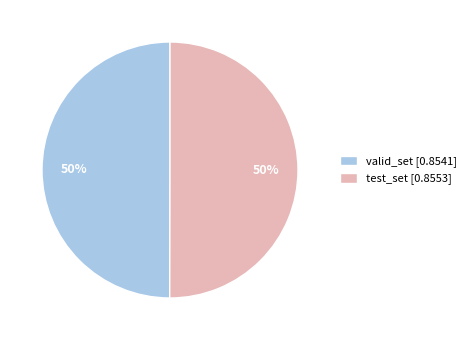

To the nearest percent, what portion does valid_set represent?

50%